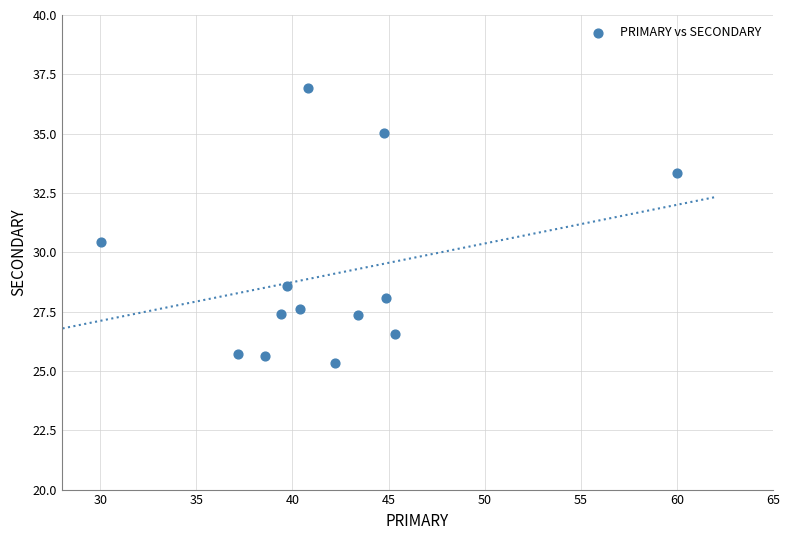

What Y value in the scatter plot is closest to 31?

30.4